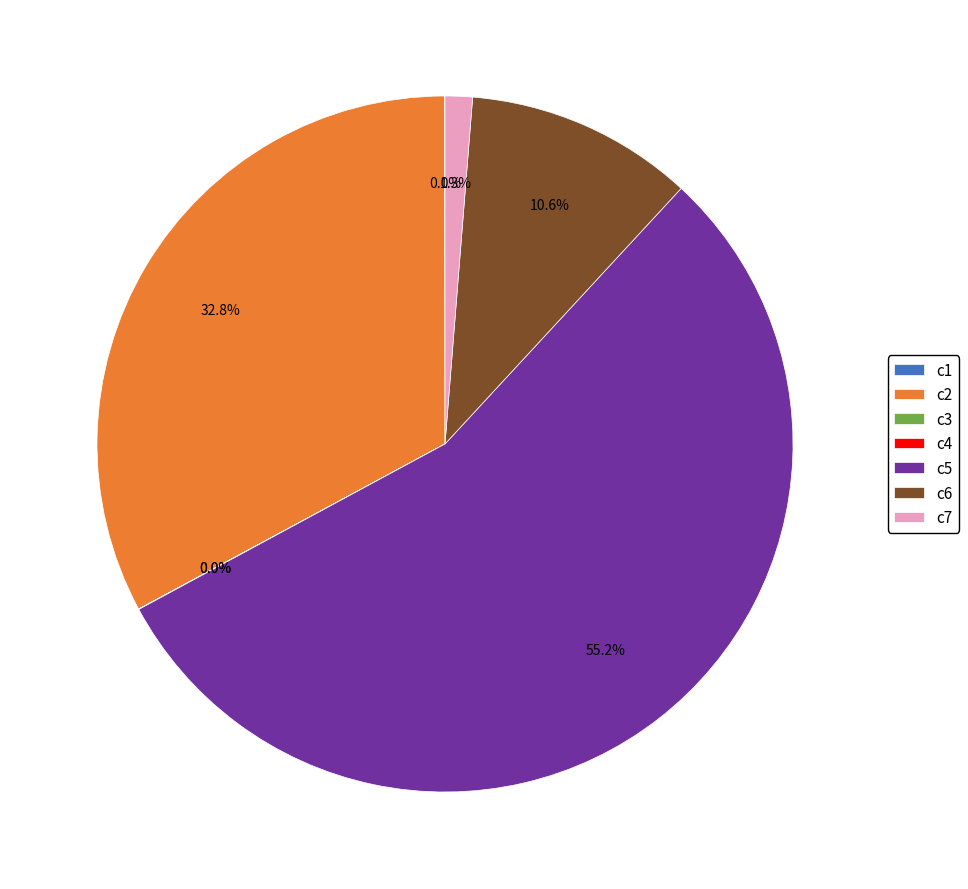

To the nearest percent, what portion does c2 represent?

33%